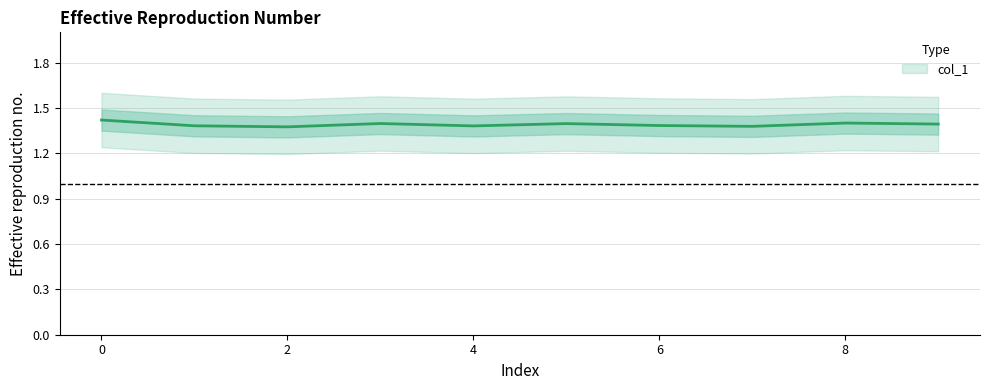

How many lines are shown in the chart?

1